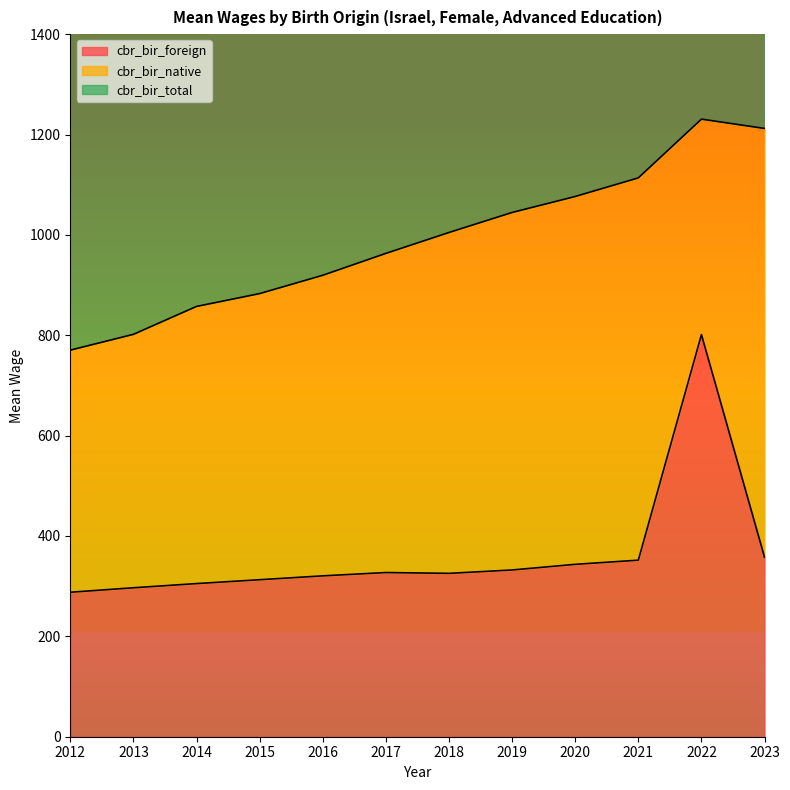

True or false: cbr_bir_total and cbr_bir_foreign intersect in this chart.

False